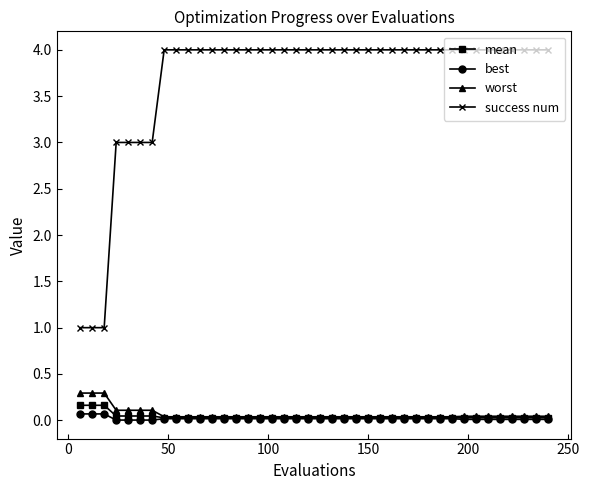

Which series has the widest spread of values?

success num